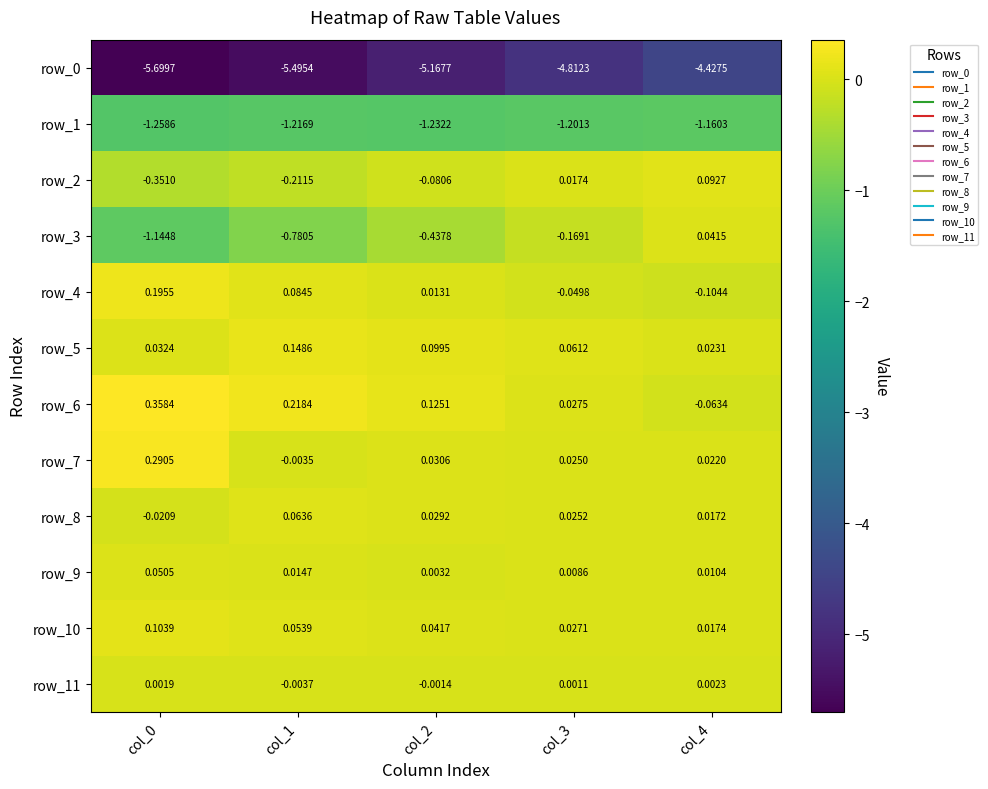

Is the value of row_2 at col_1 greater than the value of row_8 at col_0?

No